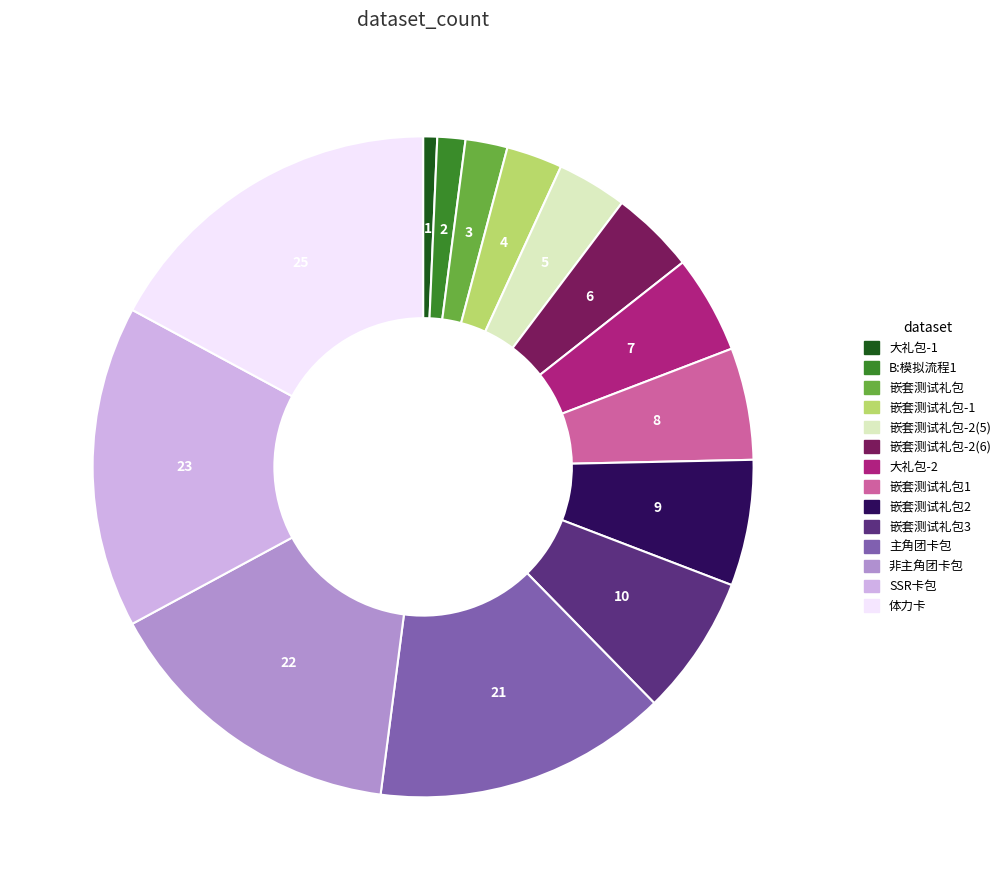

Does any single category account for the majority?

No